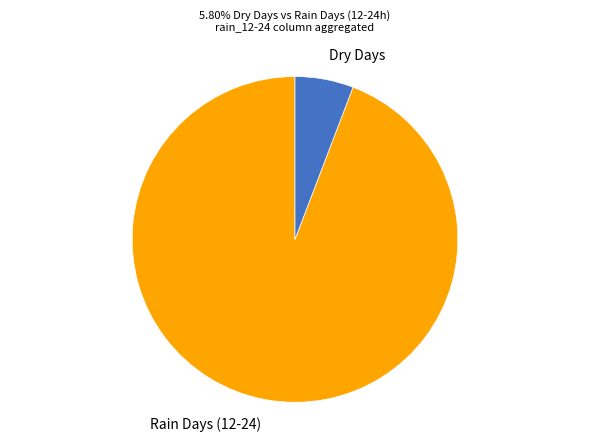

Combined, do Rain Days (12-24) and Dry Days account for over 50%?

Yes